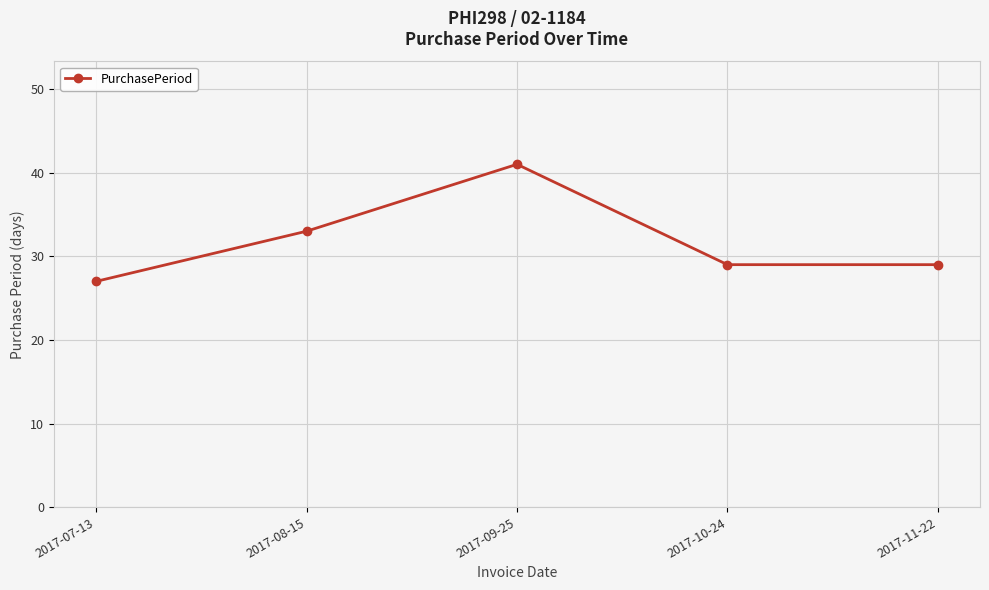

True or false: the data shows 15 at 2017-11-22.

False